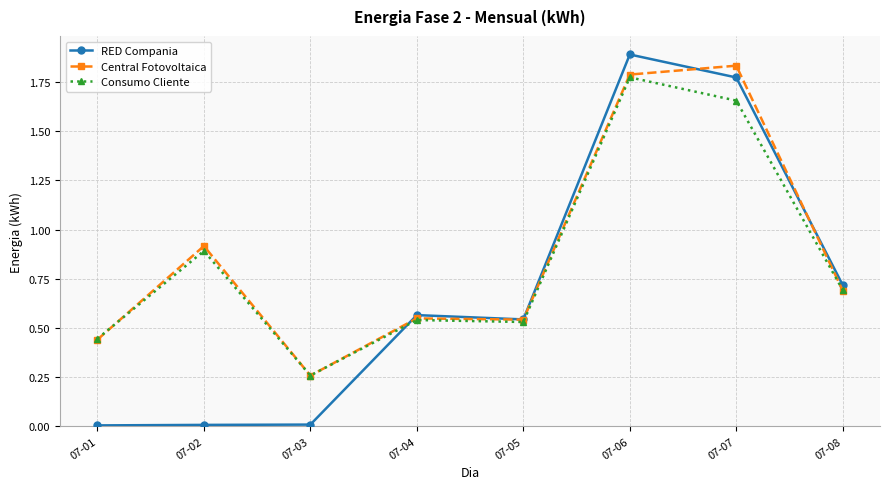

At which category is the sum across all series the highest?

07-06